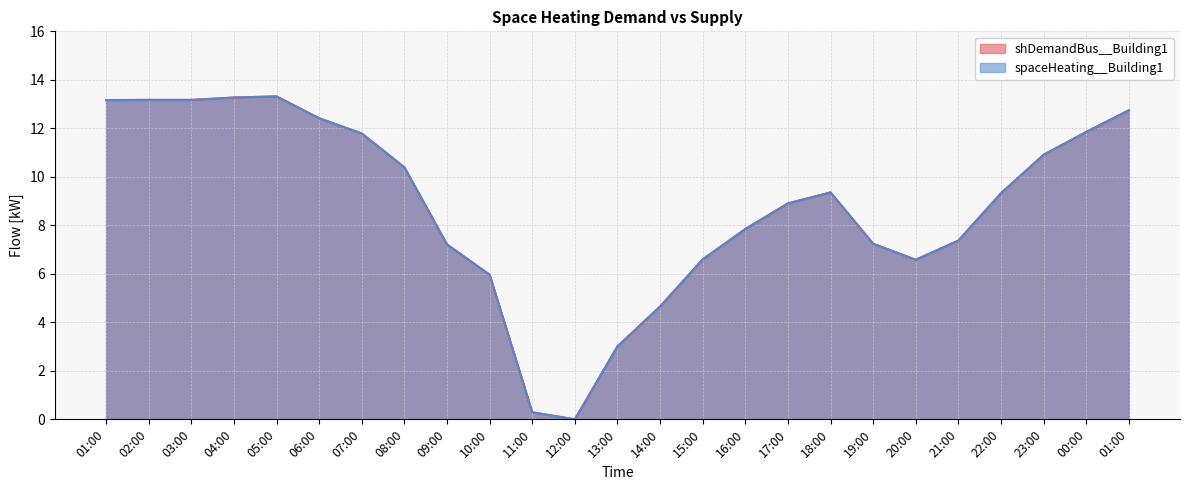

Where is the first local maximum for shDemandBus__Building1?

02:00